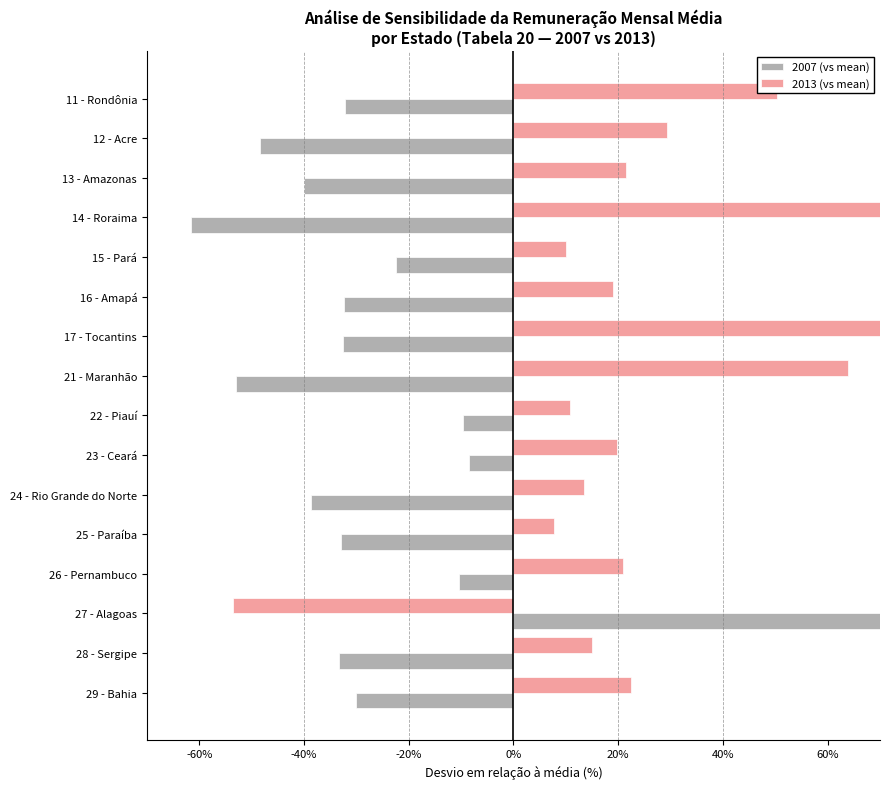

At 14 - Roraima, list the series in order from smallest to largest.

2007 (vs mean), 2013 (vs mean)